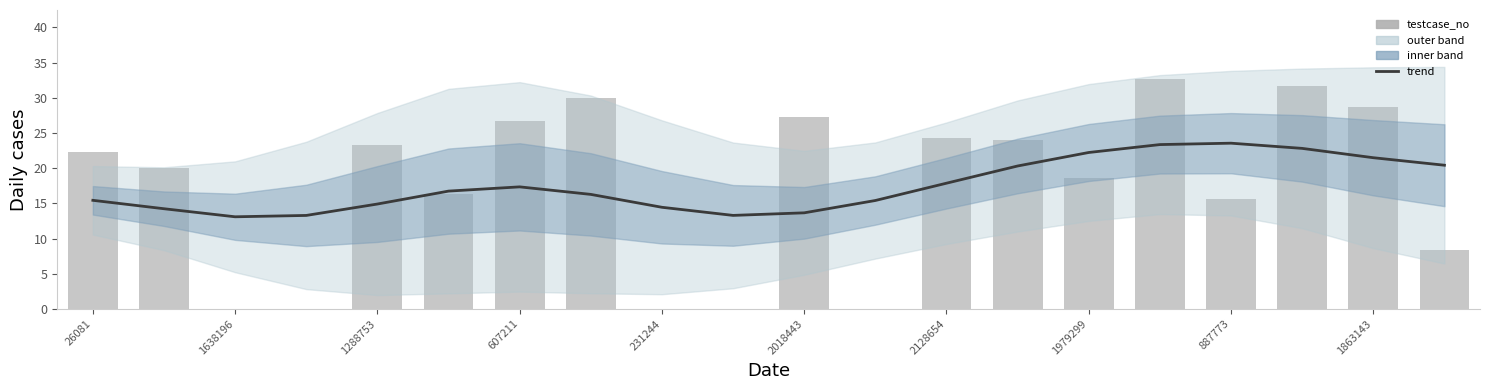

Is the value of trend at 2128654 greater than the value of testcase_no at 1638196?

Yes